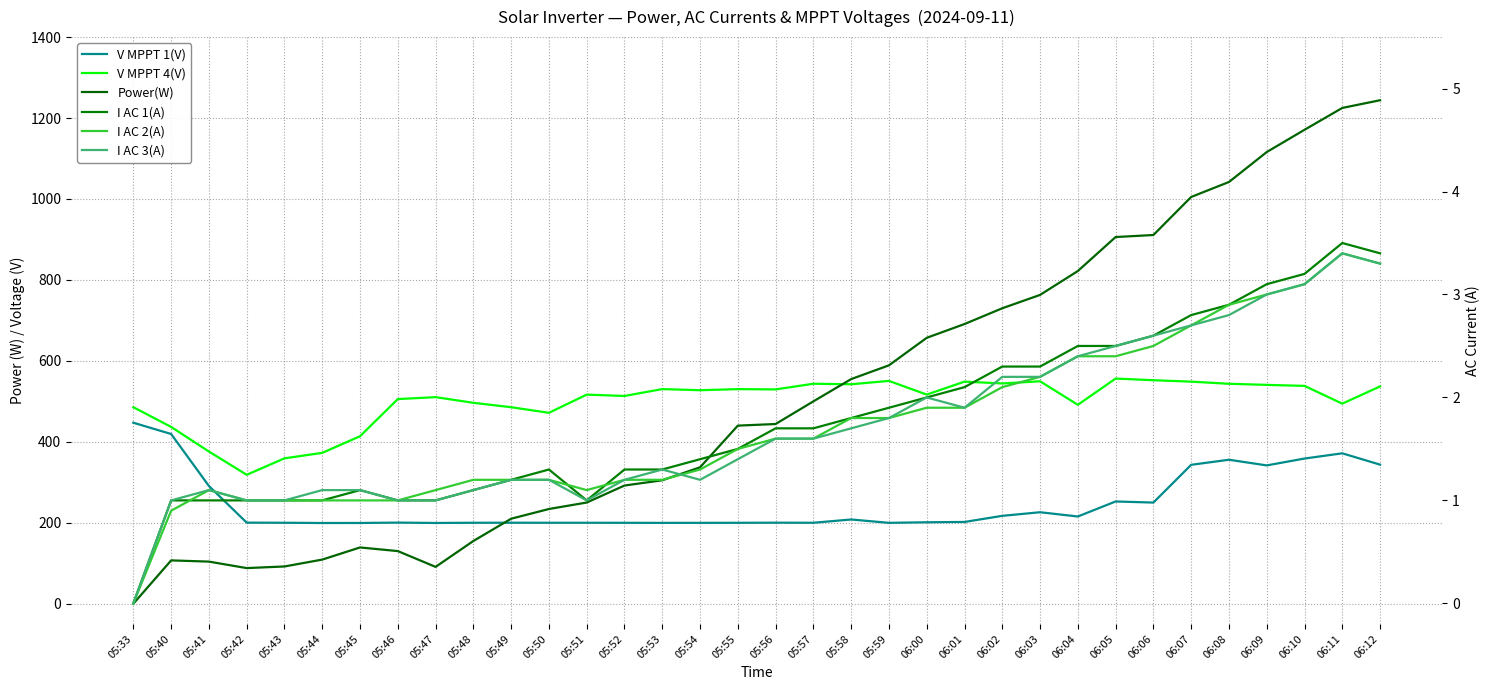

What is the label of the 8th point from the right?

06:05